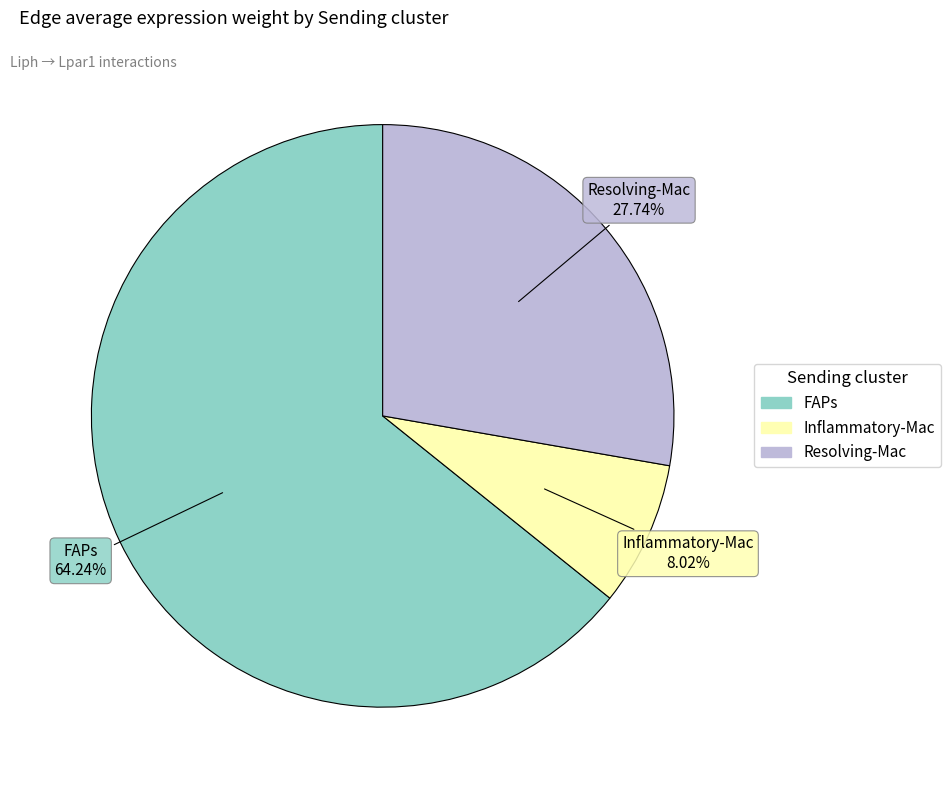

What is the smallest slice in the pie chart?

Inflammatory-Mac